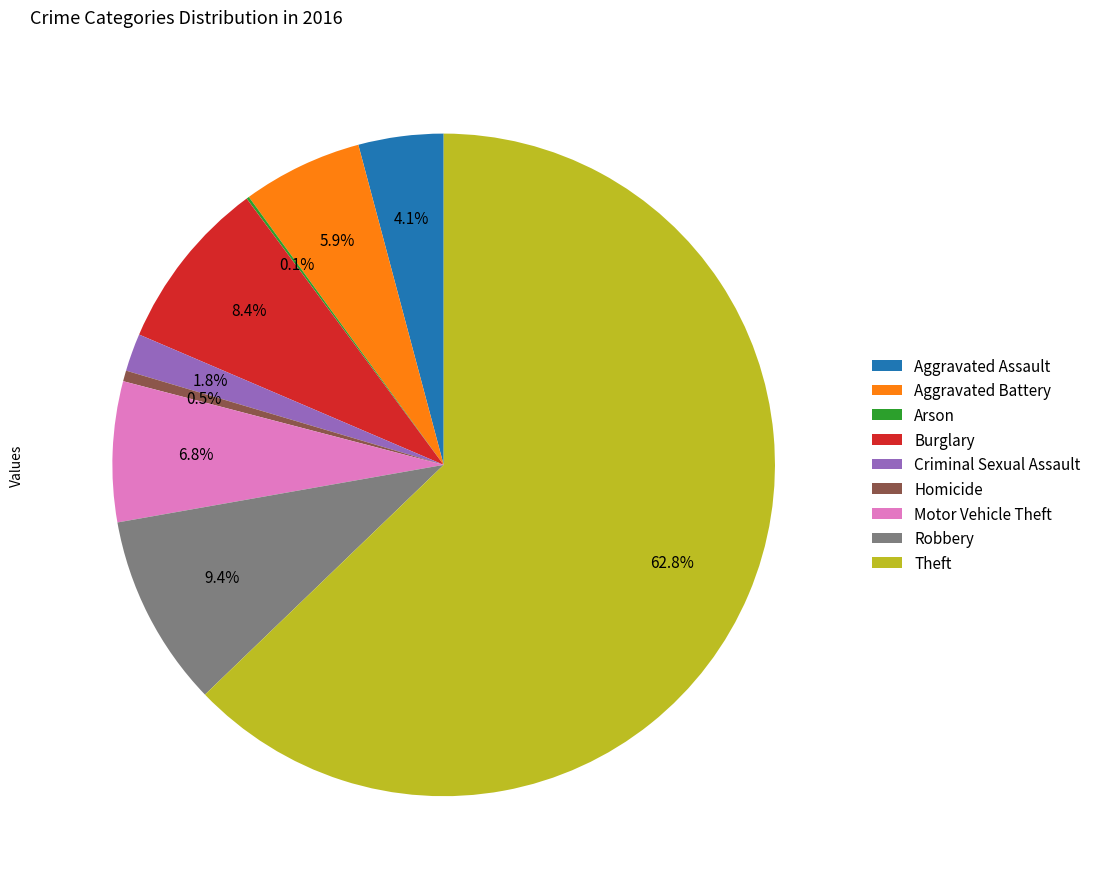

Does Theft account for over 50% of the chart?

Yes